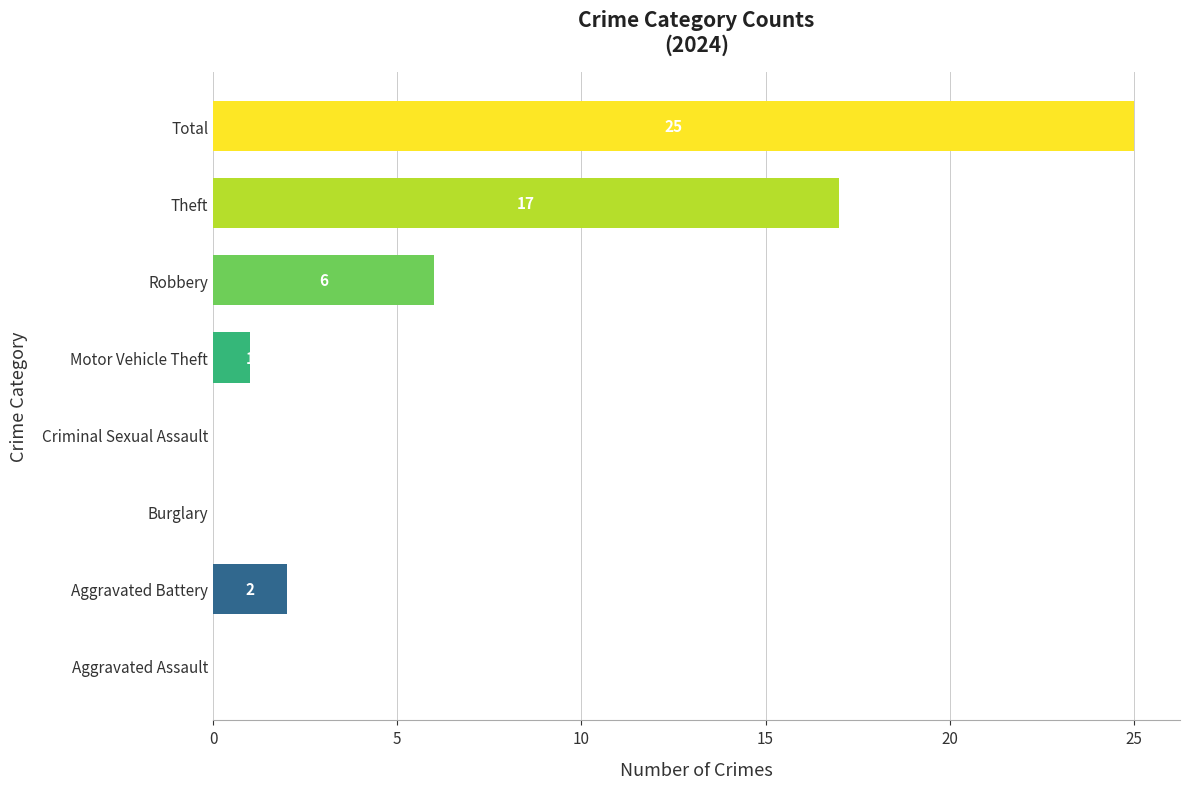

What is the sum of the values at Motor Vehicle Theft and Theft?

18